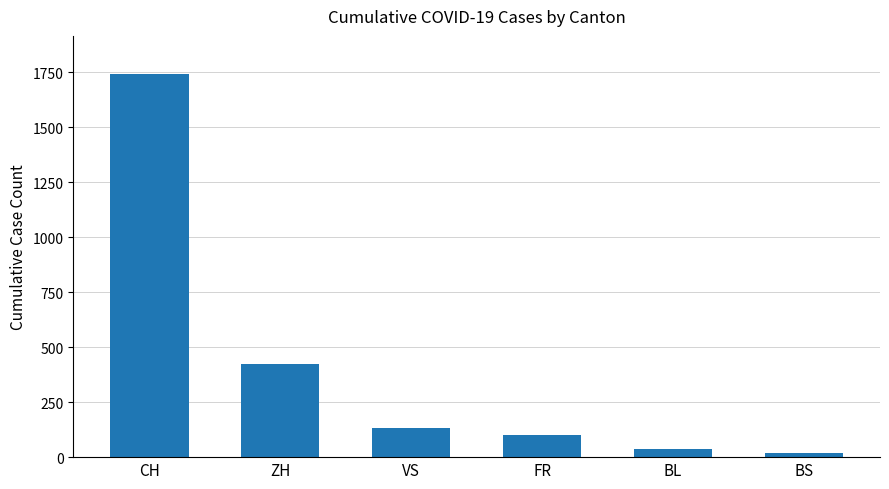

What is the highest value of the FR series?

100